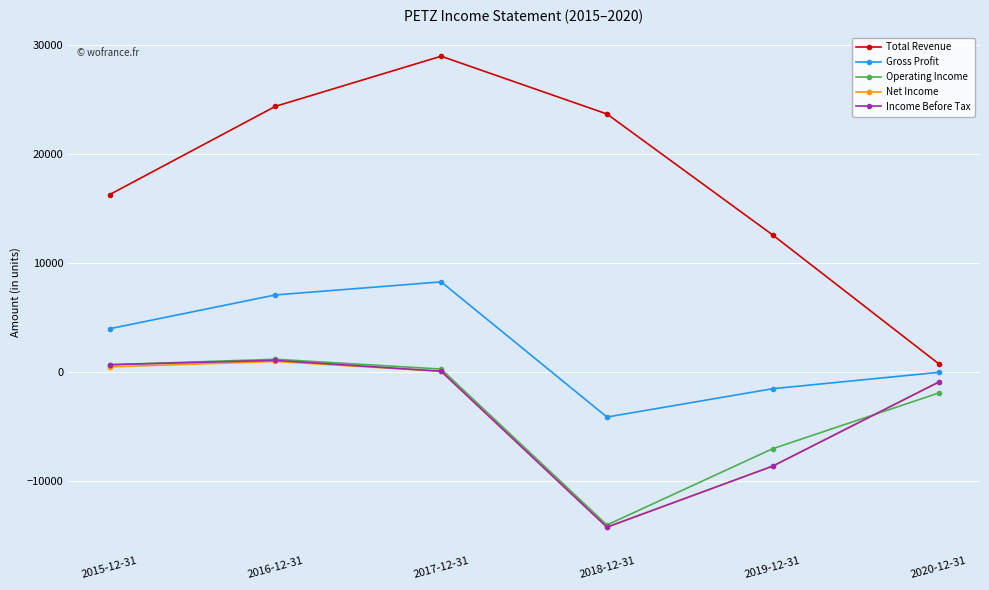

True or false: Operating Income has a value of 700 at 2015-12-31.

True